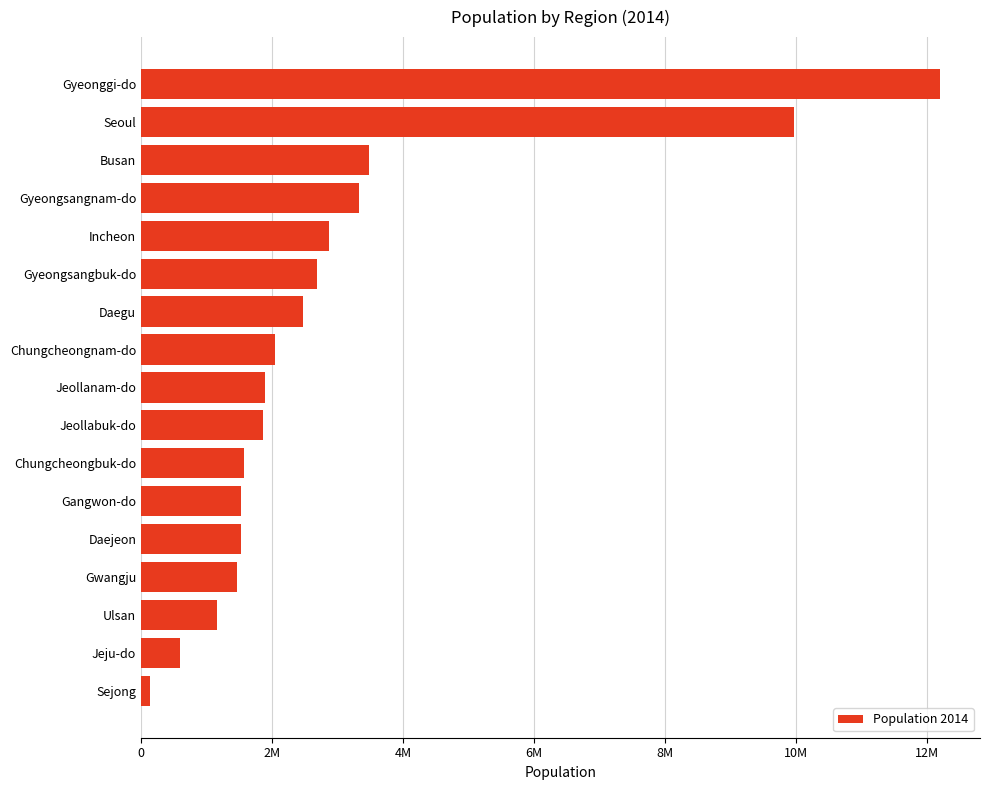

Are the bars horizontal?

Yes